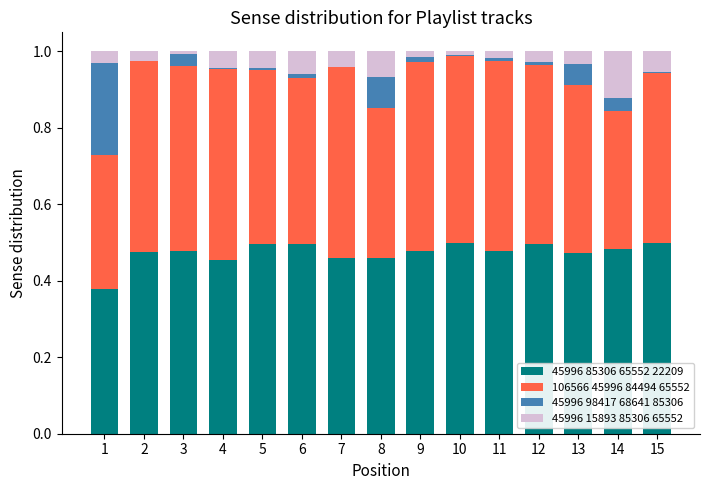

The 45996 85306 65552 22209 series shows 0.1 at 13. True or false?

False